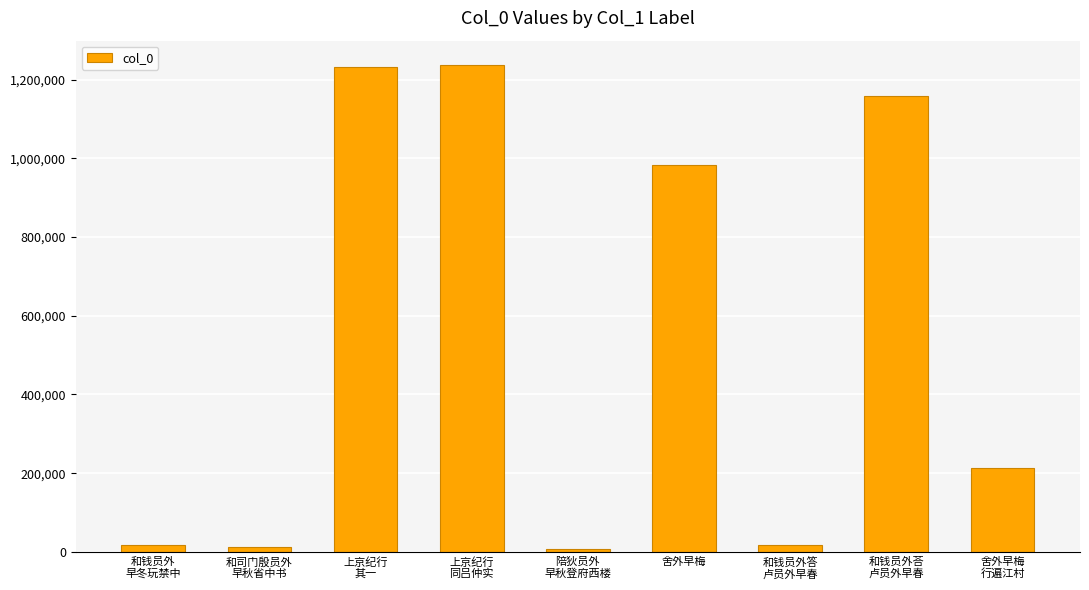

Are the bars grouped side by side (vs. stacked)?

No